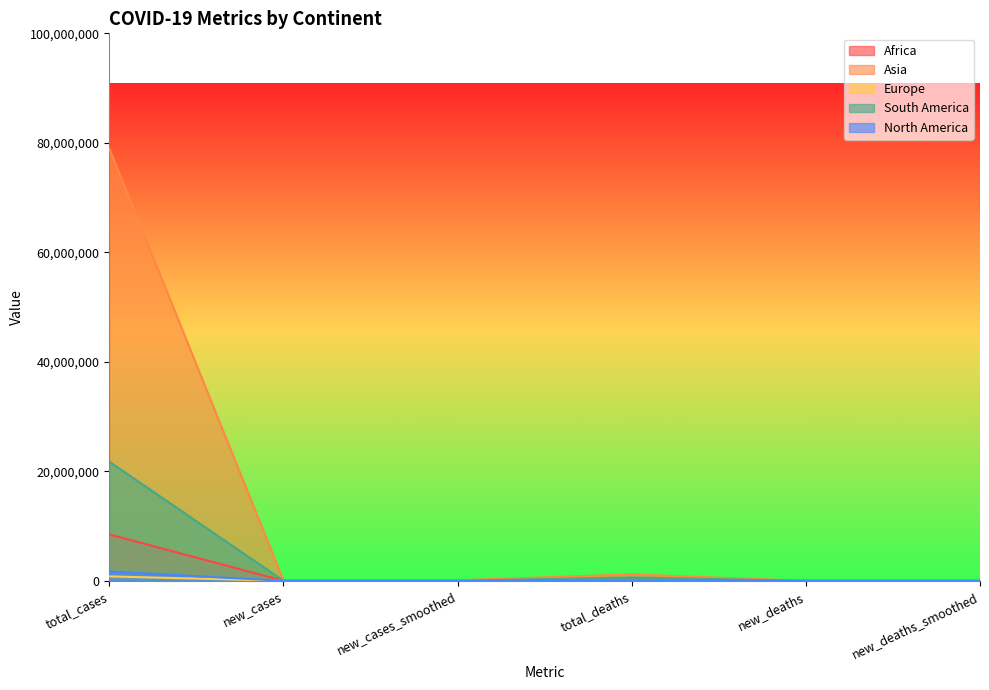

What is the spread (max minus min) of values at total_cases?

78146731.0